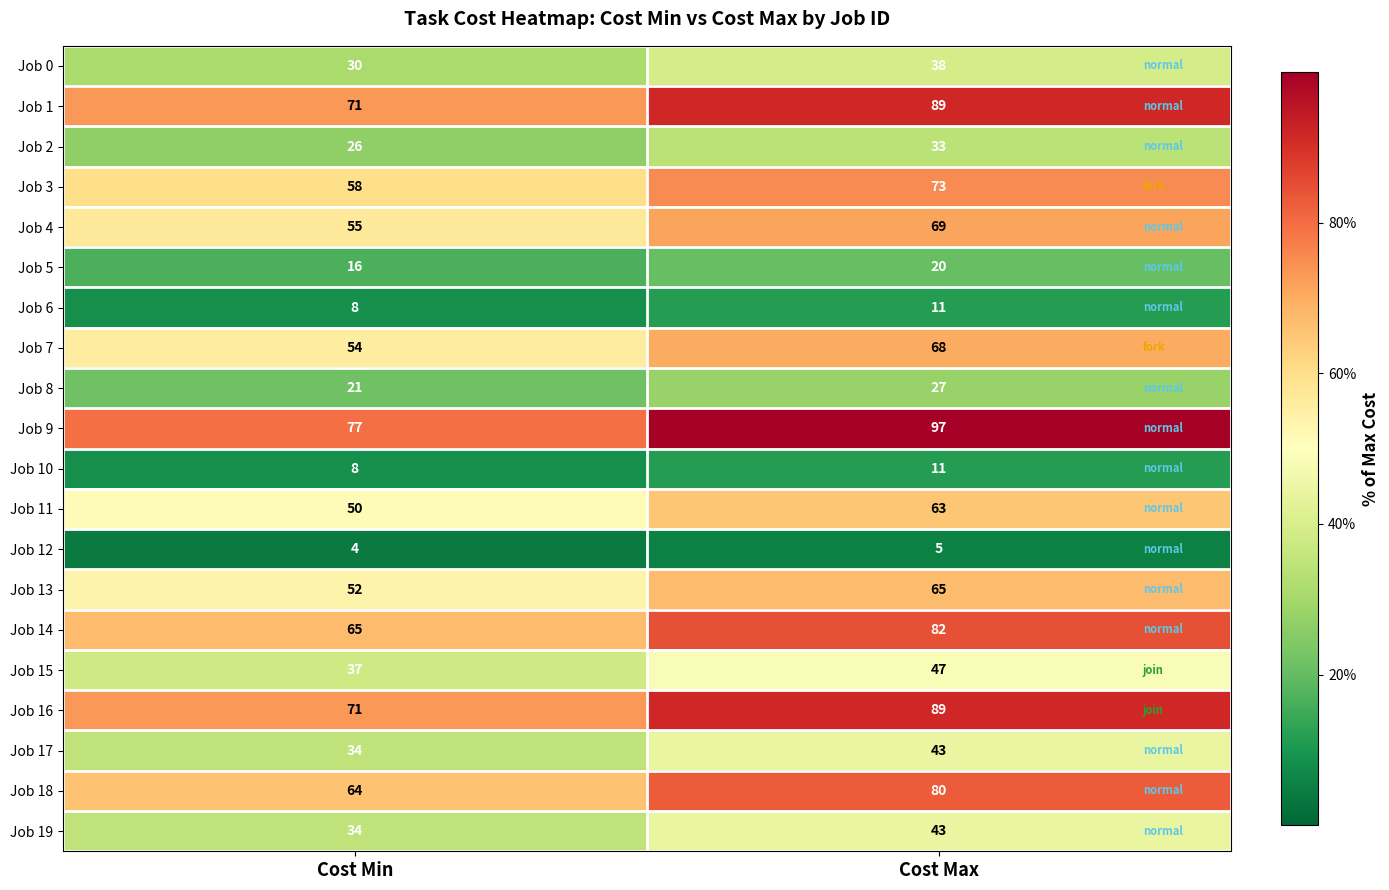

Is it true that Job 19 equals 34 at Cost Min?

True